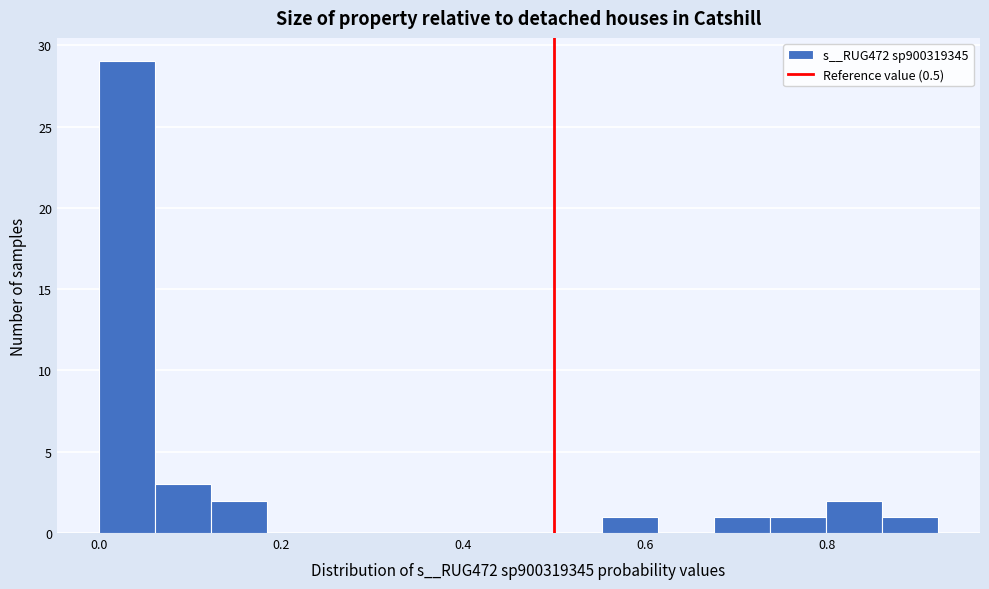

Read against the x-axis, roughly where is the centre of the tallest bar?

0.04